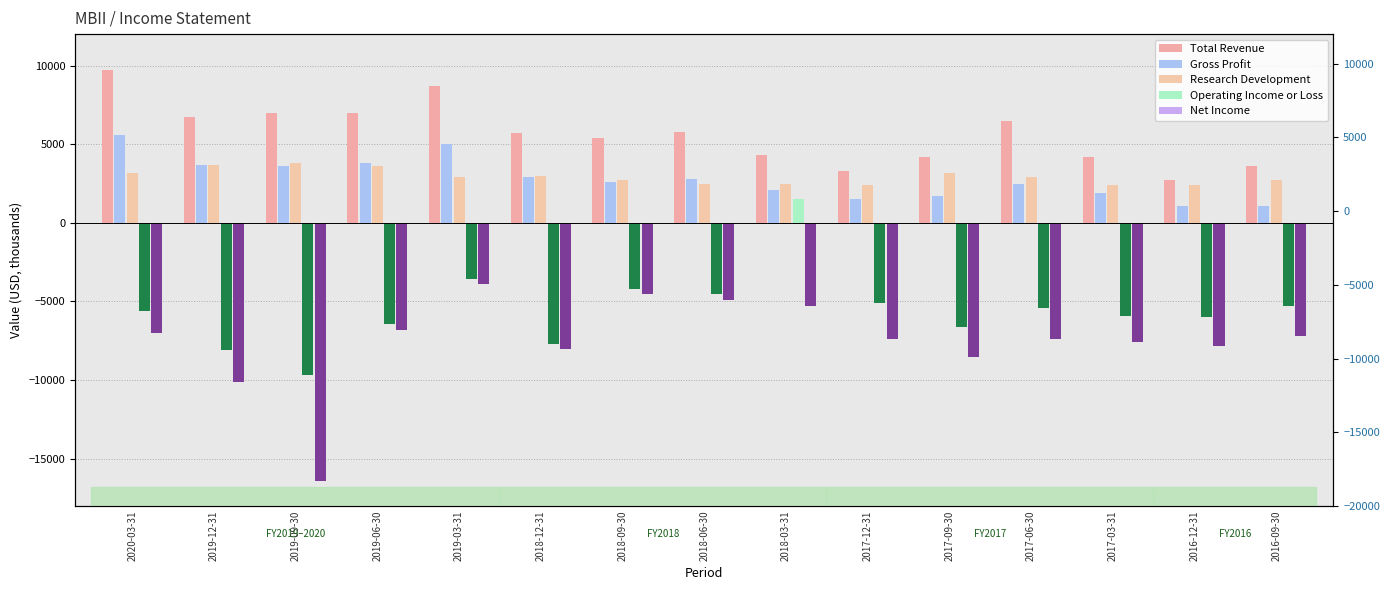

Reading left to right, extract all data points from this chart.

Total Revenue: 2020-03-31=9700	2019-12-31=6700	2019-09-30=7000	2019-06-30=7000	2019-03-31=8700	2018-12-31=5700	2018-09-30=5400	2018-06-30=5800	2018-03-31=4300	2017-12-31=3300	2017-09-30=4200	2017-06-30=6500	2017-03-31=4200	2016-12-31=2700	2016-09-30=3600
Gross Profit: 2020-03-31=5600	2019-12-31=3700	2019-09-30=3600	2019-06-30=3800	2019-03-31=5000	2018-12-31=2900	2018-09-30=2600	2018-06-30=2800	2018-03-31=2100	2017-12-31=1500	2017-09-30=1700	2017-06-30=2500	2017-03-31=1900	2016-12-31=1100	2016-09-30=1100
Research Development: 2020-03-31=3200	2019-12-31=3700	2019-09-30=3800	2019-06-30=3600	2019-03-31=2900	2018-12-31=3000	2018-09-30=2700	2018-06-30=2500	2018-03-31=2500	2017-12-31=2400	2017-09-30=3200	2017-06-30=2900	2017-03-31=2400	2016-12-31=2400	2016-09-30=2700
Operating Income or Loss: 2020-03-31=0	2019-12-31=0	2019-09-30=0	2019-06-30=0	2019-03-31=0	2018-12-31=0	2018-09-30=0	2018-06-30=0	2018-03-31=1500	2017-12-31=0	2017-09-30=0	2017-06-30=0	2017-03-31=0	2016-12-31=0	2016-09-30=0
Net Income: 2020-03-31=0	2019-12-31=0	2019-09-30=0	2019-06-30=0	2019-03-31=0	2018-12-31=0	2018-09-30=0	2018-06-30=0	2018-03-31=0	2017-12-31=0	2017-09-30=0	2017-06-30=0	2017-03-31=0	2016-12-31=0	2016-09-30=0